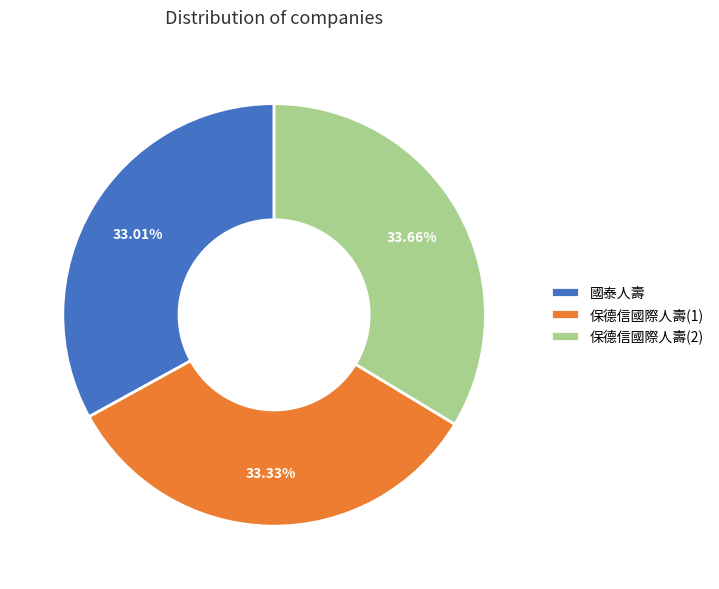

How many segments does this pie chart have?

3